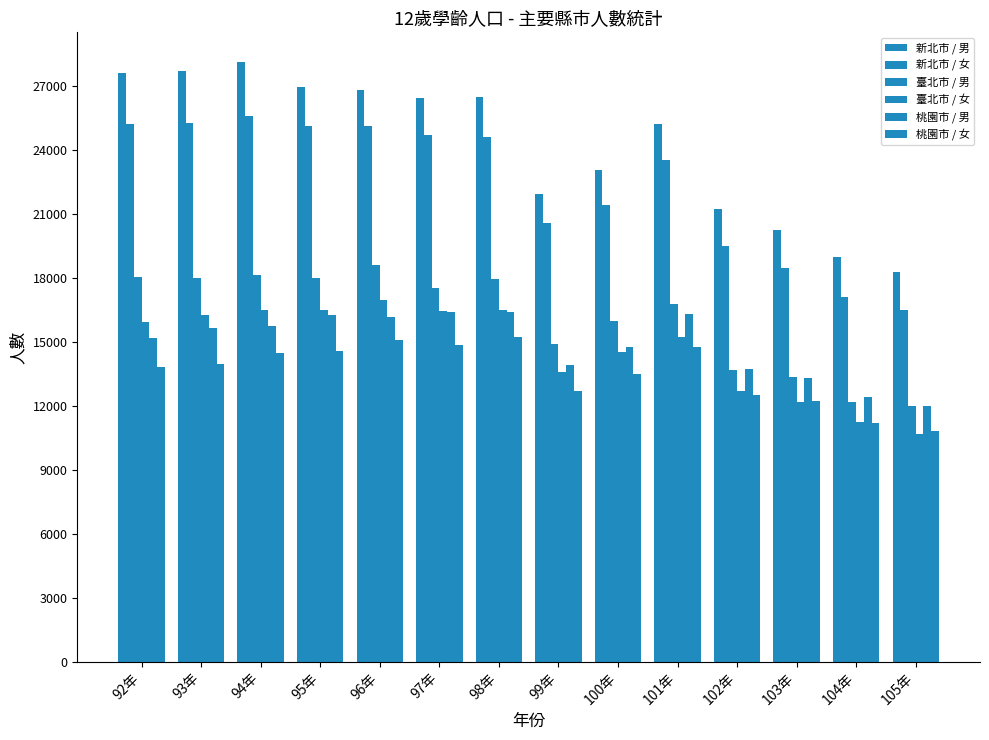

Which series has the largest range (max minus min)?

新北市 / 男